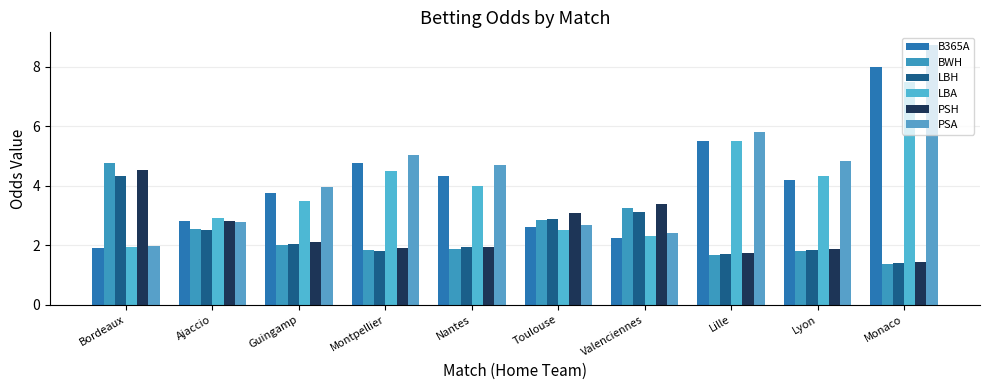

Reading left to right, transcribe all the data shown in this chart.

B365A: 1.9	2.8	3.8	4.8	4.3	2.6	2.2	5.5	4.2	8.0
BWH: 4.8	2.5	2.0	1.8	1.9	2.9	3.2	1.7	1.8	1.4
LBH: 4.3	2.5	2.0	1.8	1.9	2.9	3.1	1.7	1.9	1.4
LBA: 1.9	2.9	3.5	4.5	4.0	2.5	2.3	5.5	4.3	7.5
PSH: 4.5	2.8	2.1	1.9	1.9	3.1	3.4	1.8	1.9	1.4
PSA: 2.0	2.8	4.0	5.0	4.7	2.7	2.4	5.8	4.8	8.7